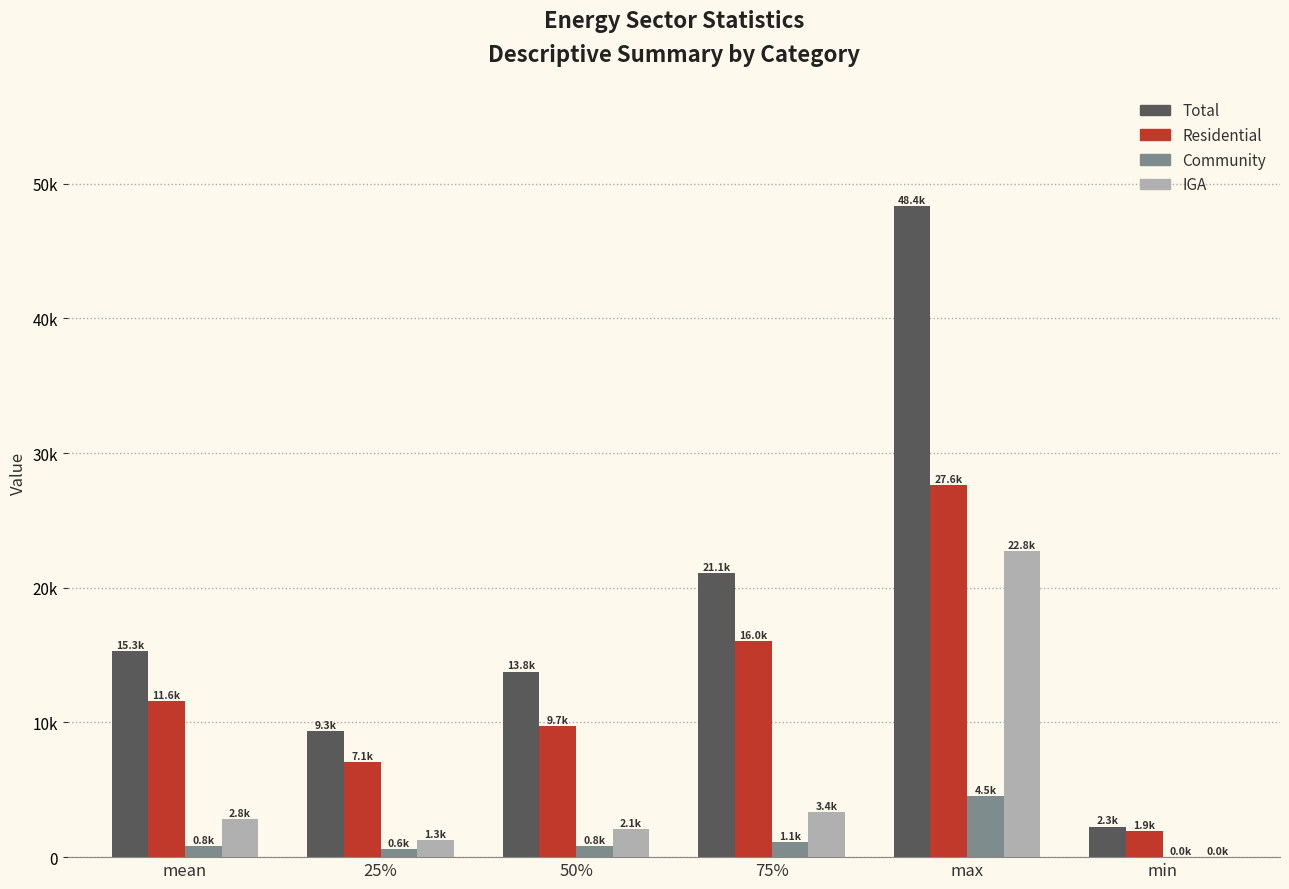

What are all the series names shown in the legend?

Total, Residential, Community, IGA